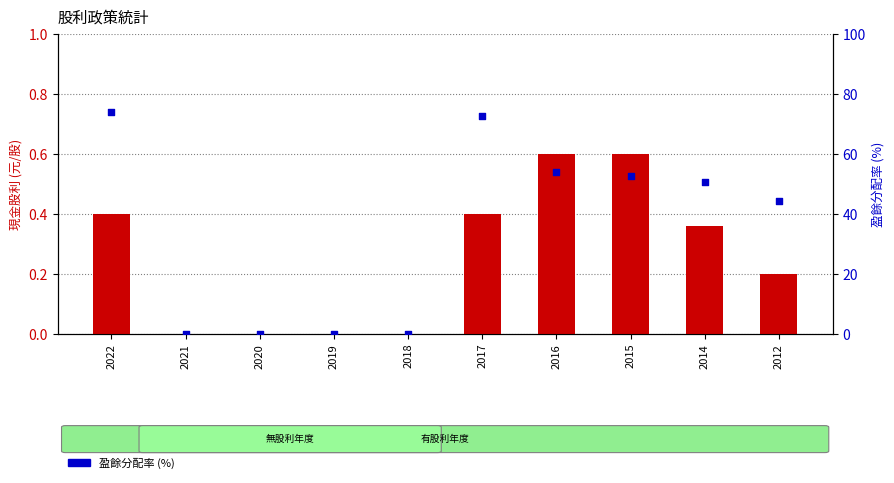

Which series has the largest total across all categories?

盈餘分配率 (%)